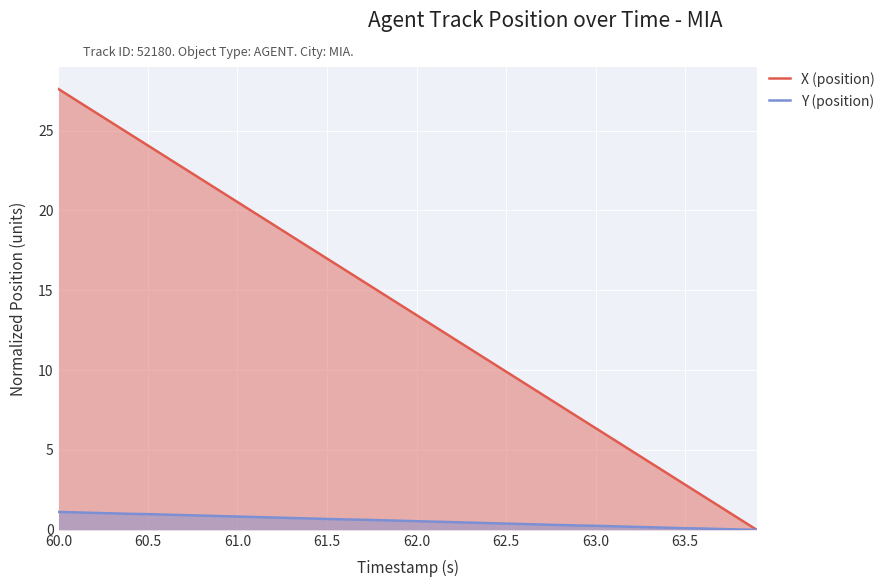

Which label corresponds to the largest value in the chart?

60.0